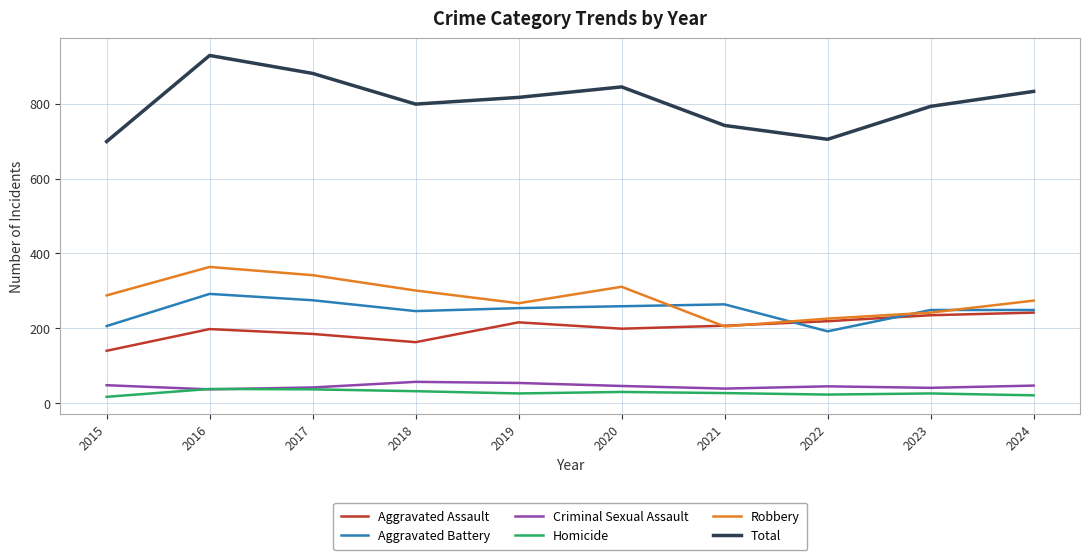

True or false: Aggravated Battery and Aggravated Assault intersect in this chart.

True